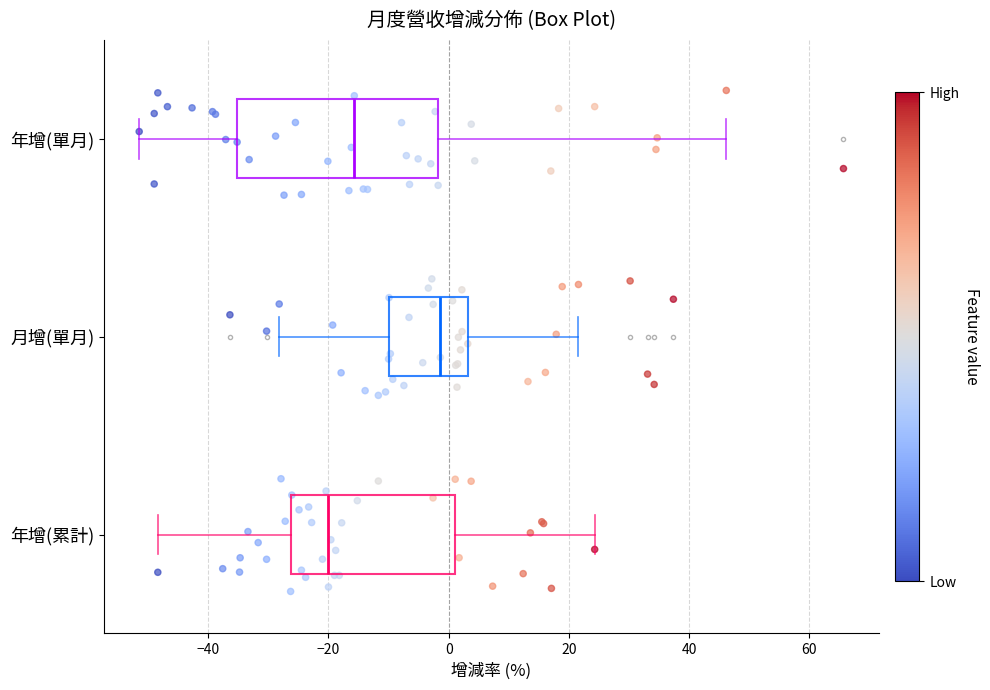

Reading bottom to top, read every box against the x-axis: the position of its median line, the range the box covers, and the ends of its whiskers. The values are not printed on the chart, so give them approximately, as read against the axis.

年增(累計): median -20, box -26 to 2, whiskers -48 to 24
月增(單月): median -2, box -10 to 4, whiskers -28 to 22
年增(單月): median -16, box -36 to -2, whiskers -52 to 46